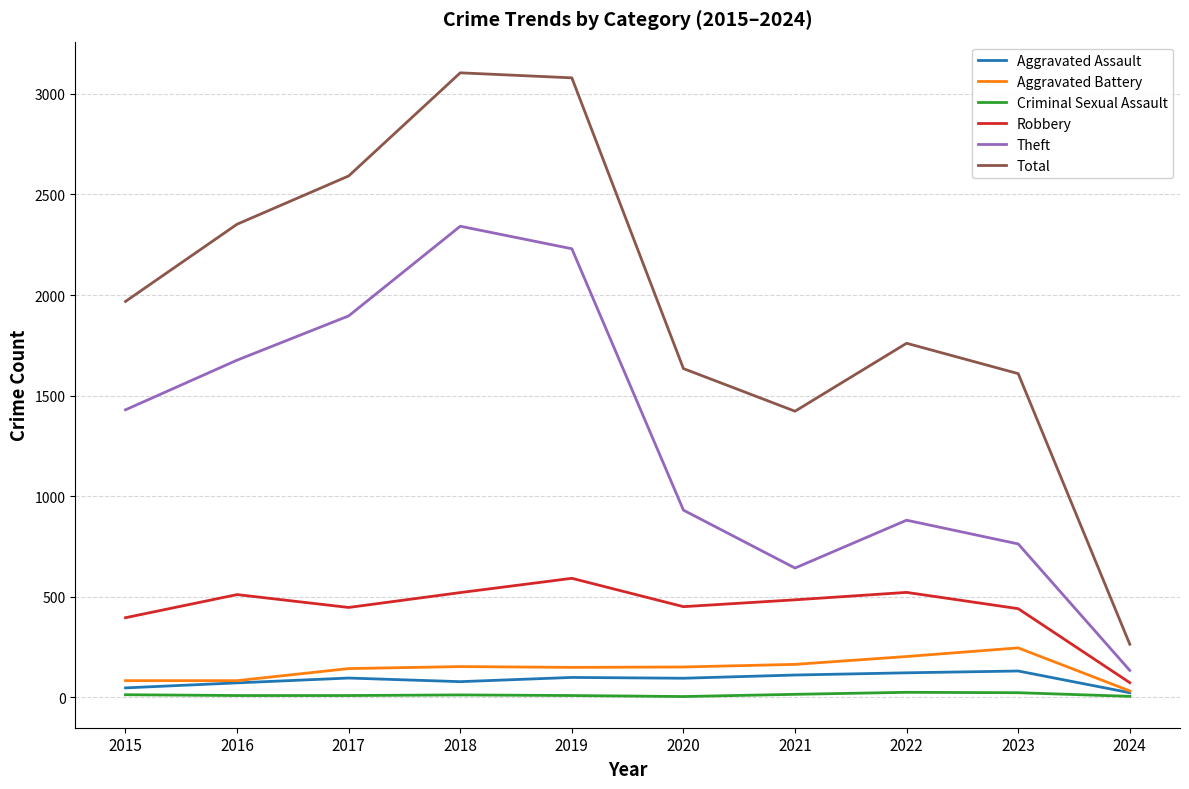

Which category has the highest value in the Robbery series?

2019